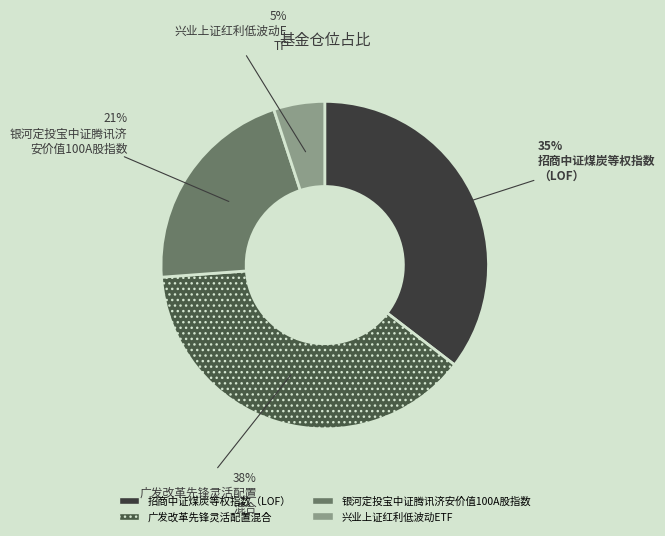

Combined, do 兴业上证红利低波动ETF and 银河定投宝中证腾讯济安价值100A股指数 account for over 50%?

No